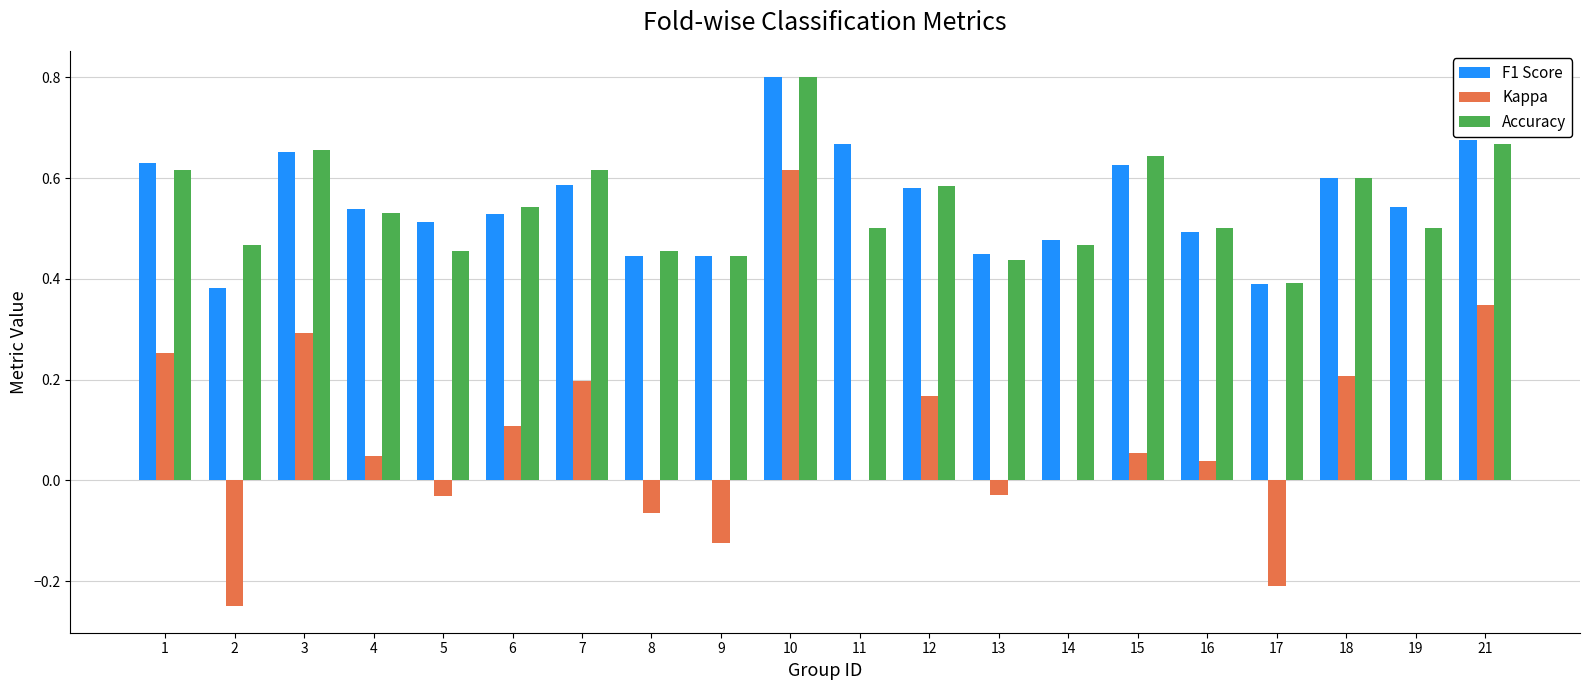

Which label corresponds to the largest value in the chart?

10